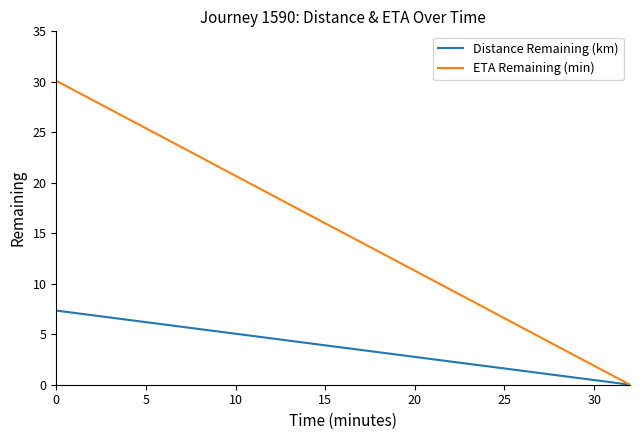

What are all the series names shown in the legend?

Distance Remaining (km), ETA Remaining (min)